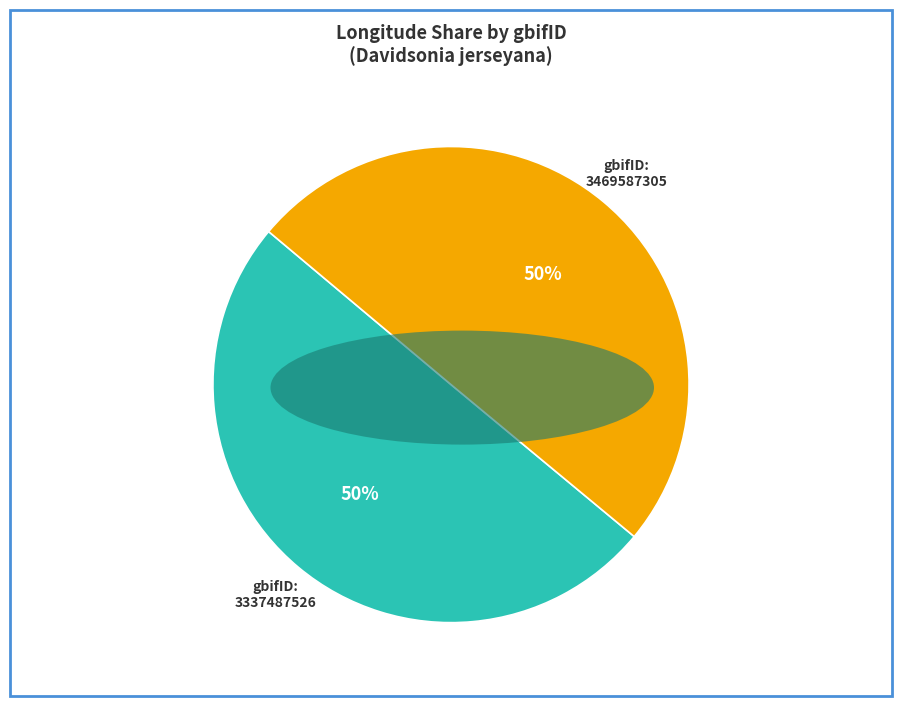

Do 3337487526 and 3469587305 together represent more than half of the pie?

Yes